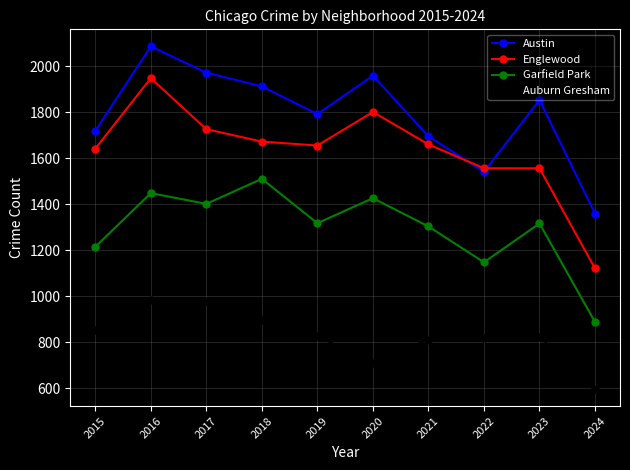

What is the minimum value for Auburn Gresham?

596